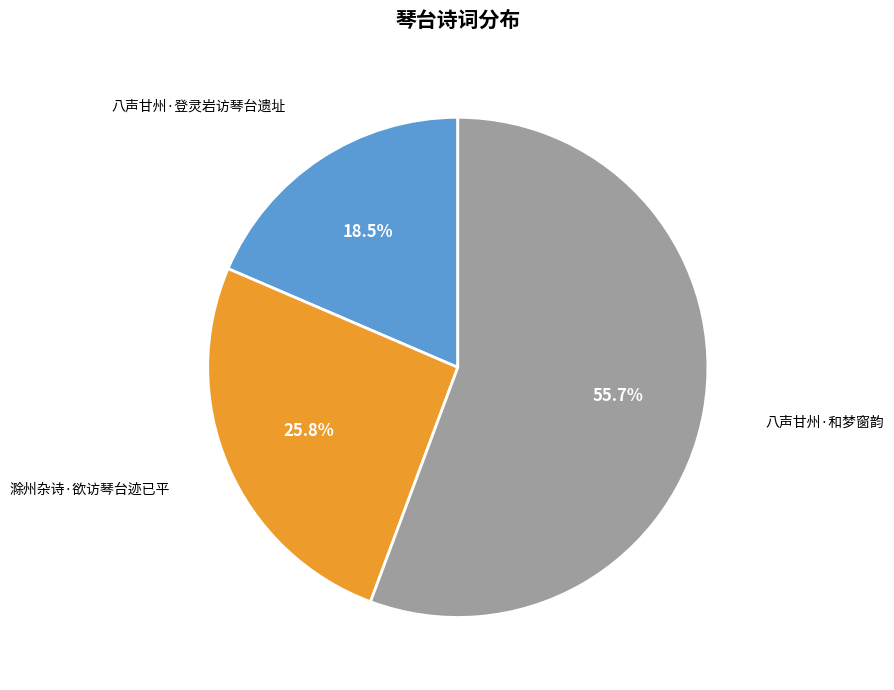

What is the smallest slice in the pie chart?

八声甘州·登灵岩访琴台遗址